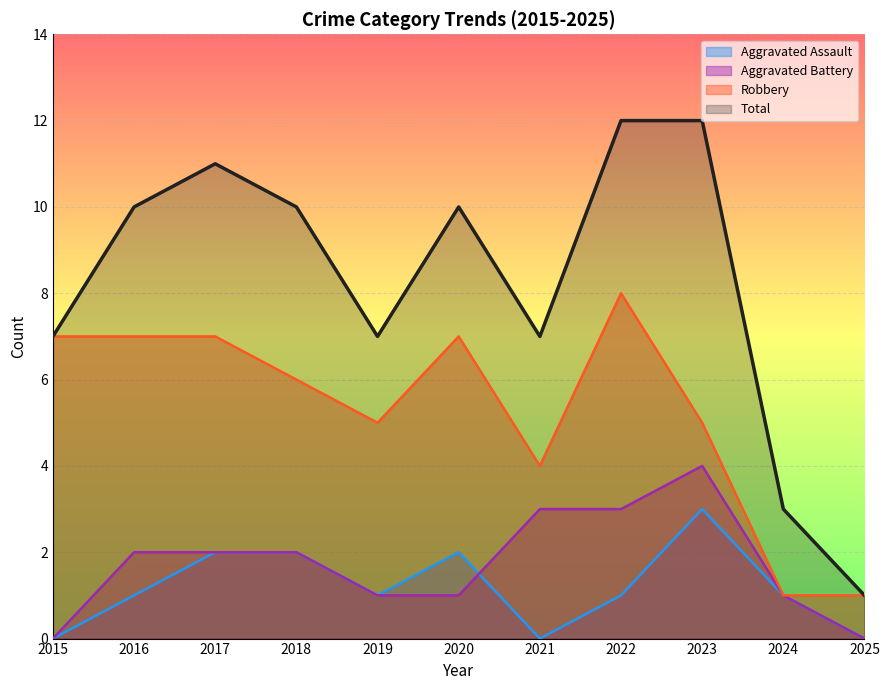

Where is the first local maximum for Aggravated Battery?

2023